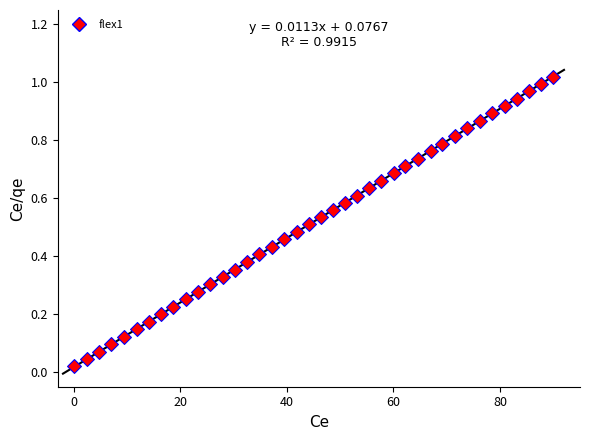

What is the range of X values (max minus min)?

90.0